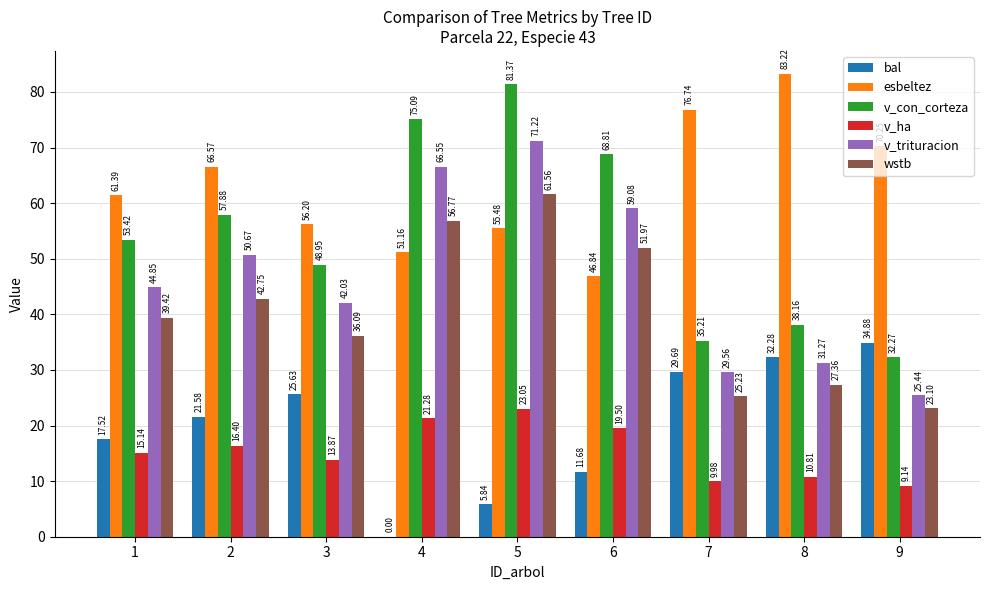

What value does the v_con_corteza series have at 9?

32.3